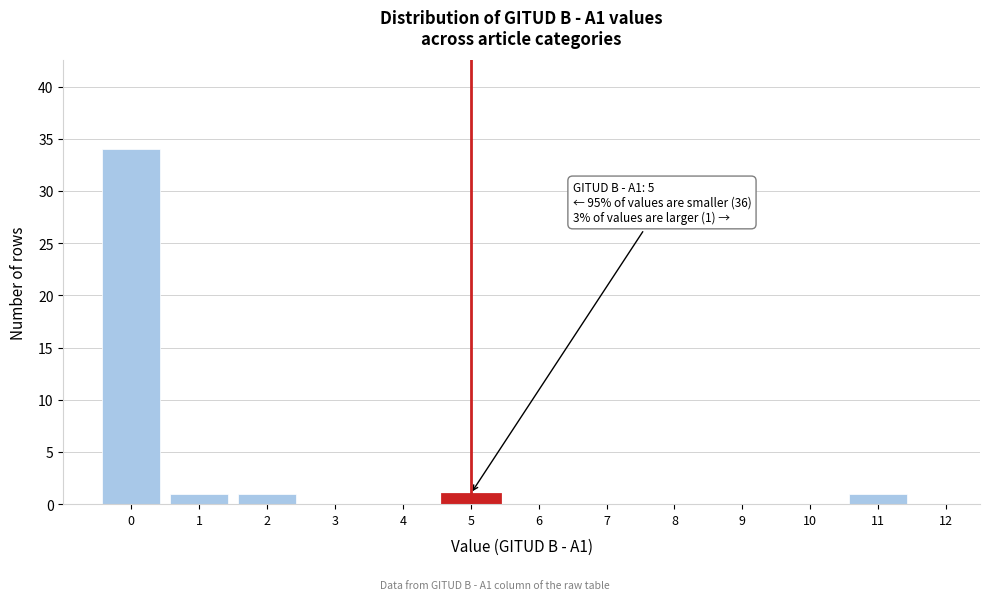

Reading left to right, list all the values displayed in this chart.

0=34	1=1	2=1	3=0	4=0	5=1	6=0	7=0	8=0	9=0	10=0	11=1	12=0